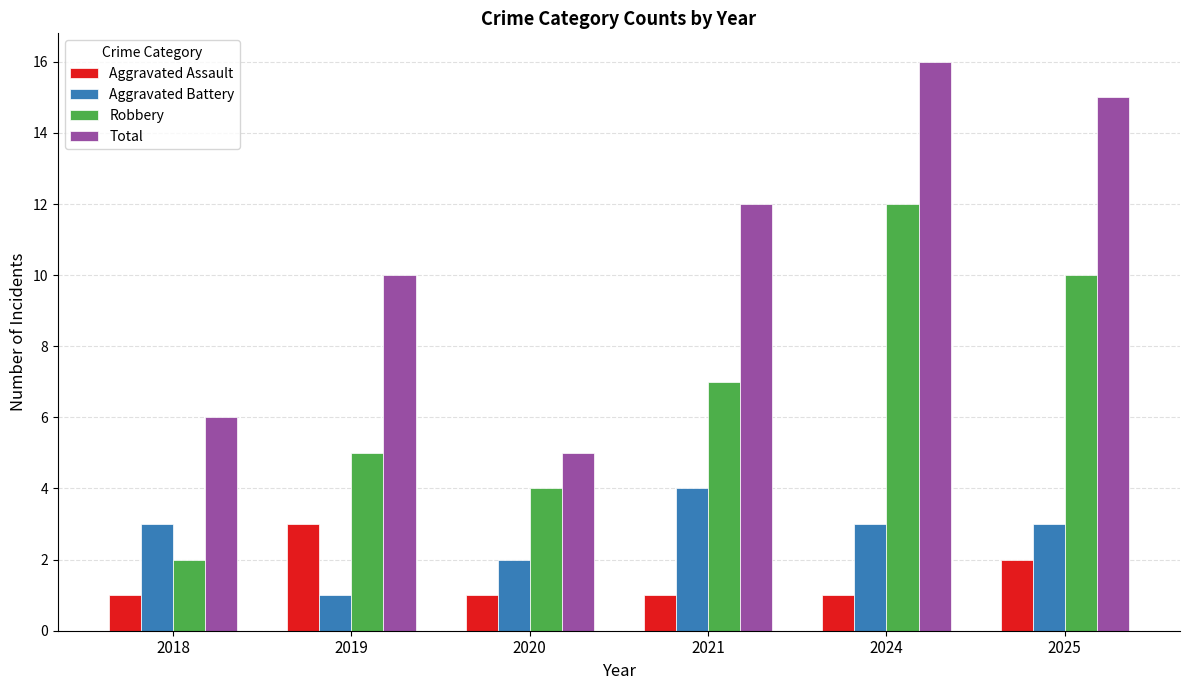

At how many categories does at least one series exceed 13?

2